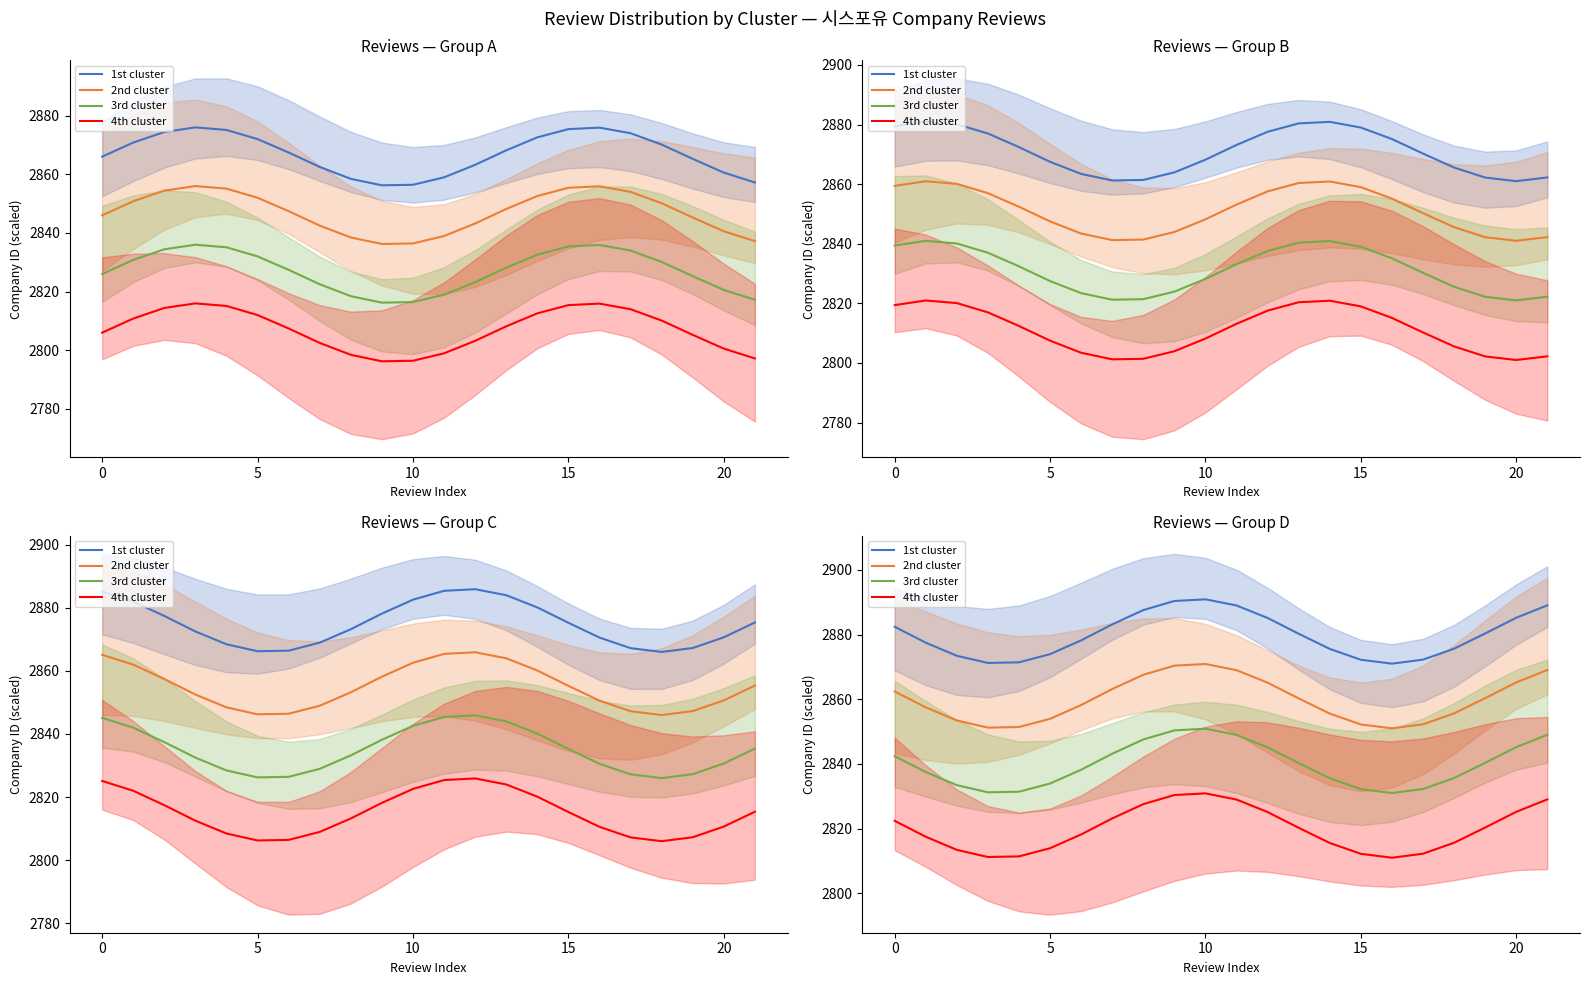

At which category is the sum across all series the highest?

10